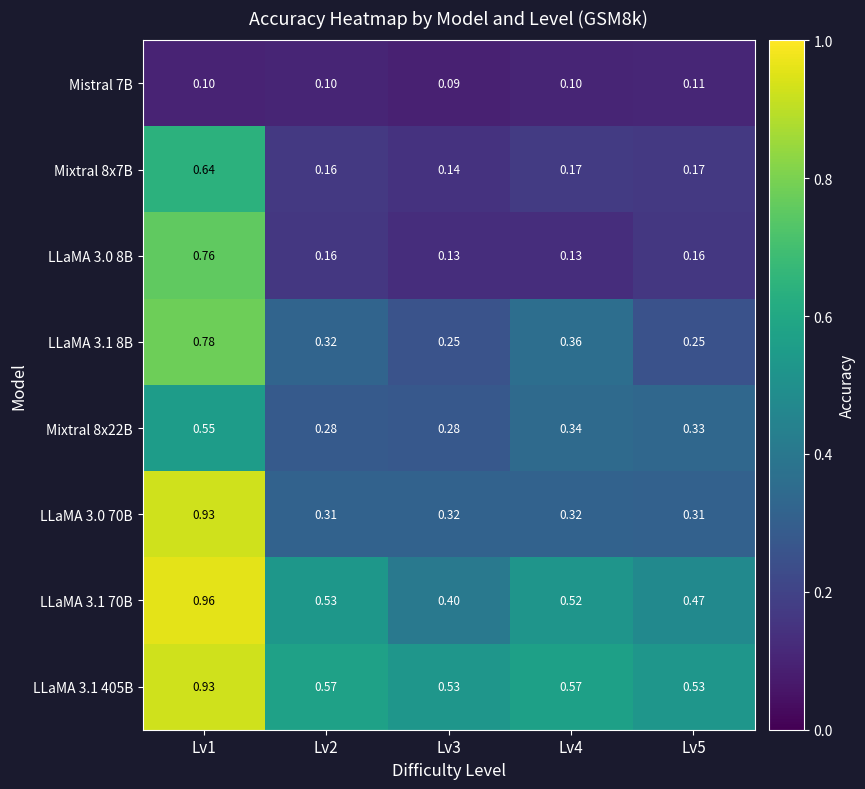

Is the value of Mixtral 8x22B at Lv1 greater than the value of LLaMA 3.1 70B at Lv3?

Yes